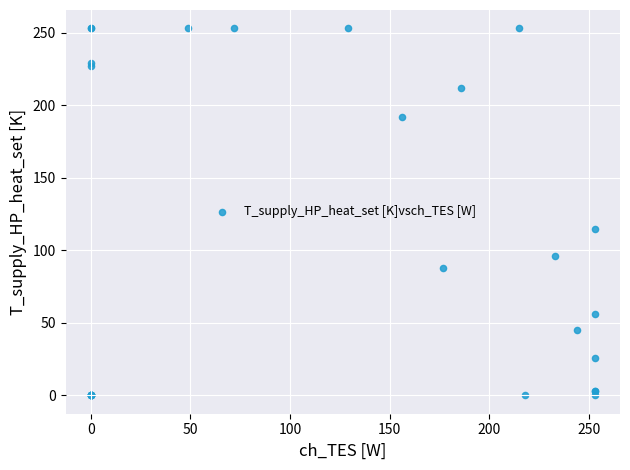

What Y value in the scatter plot is closest to 126?

115